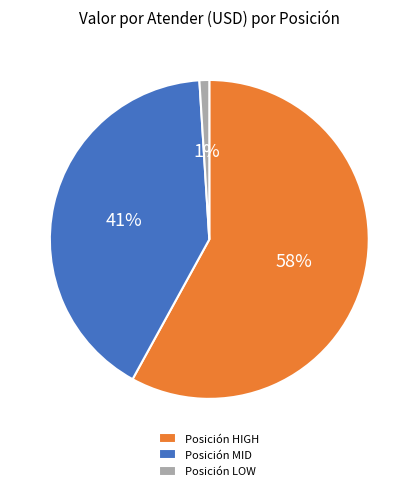

Which category accounts for the majority?

Posición HIGH